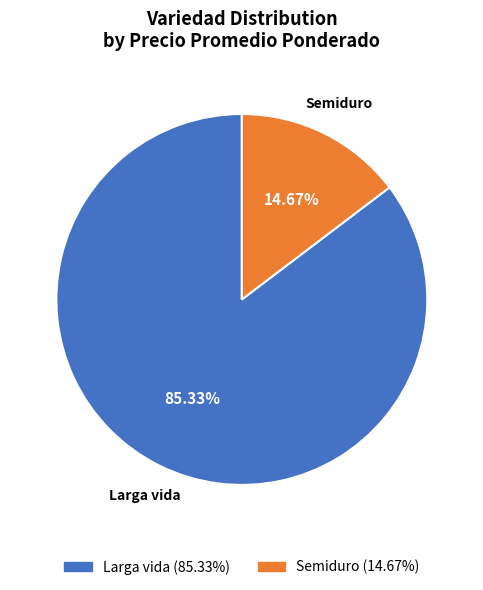

Between Larga vida and Semiduro, which is larger?

Larga vida